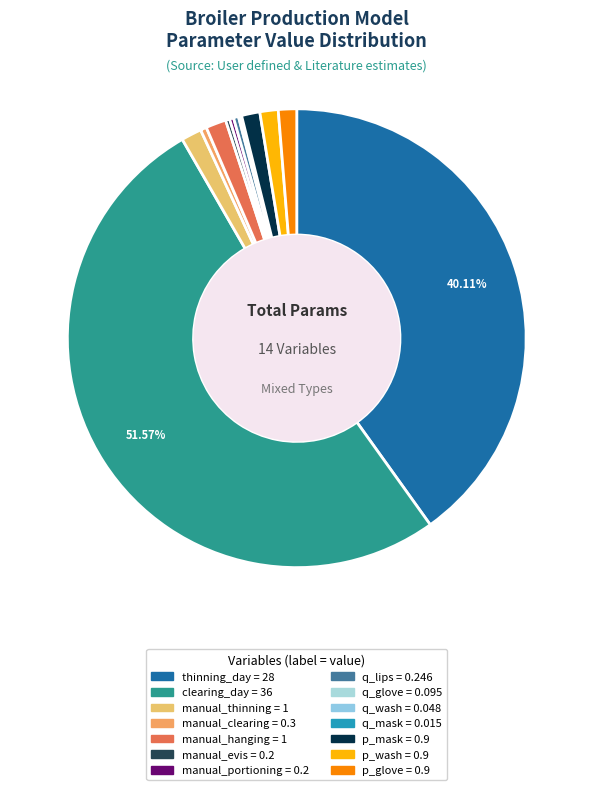

Is manual_hanging the majority of the pie?

No